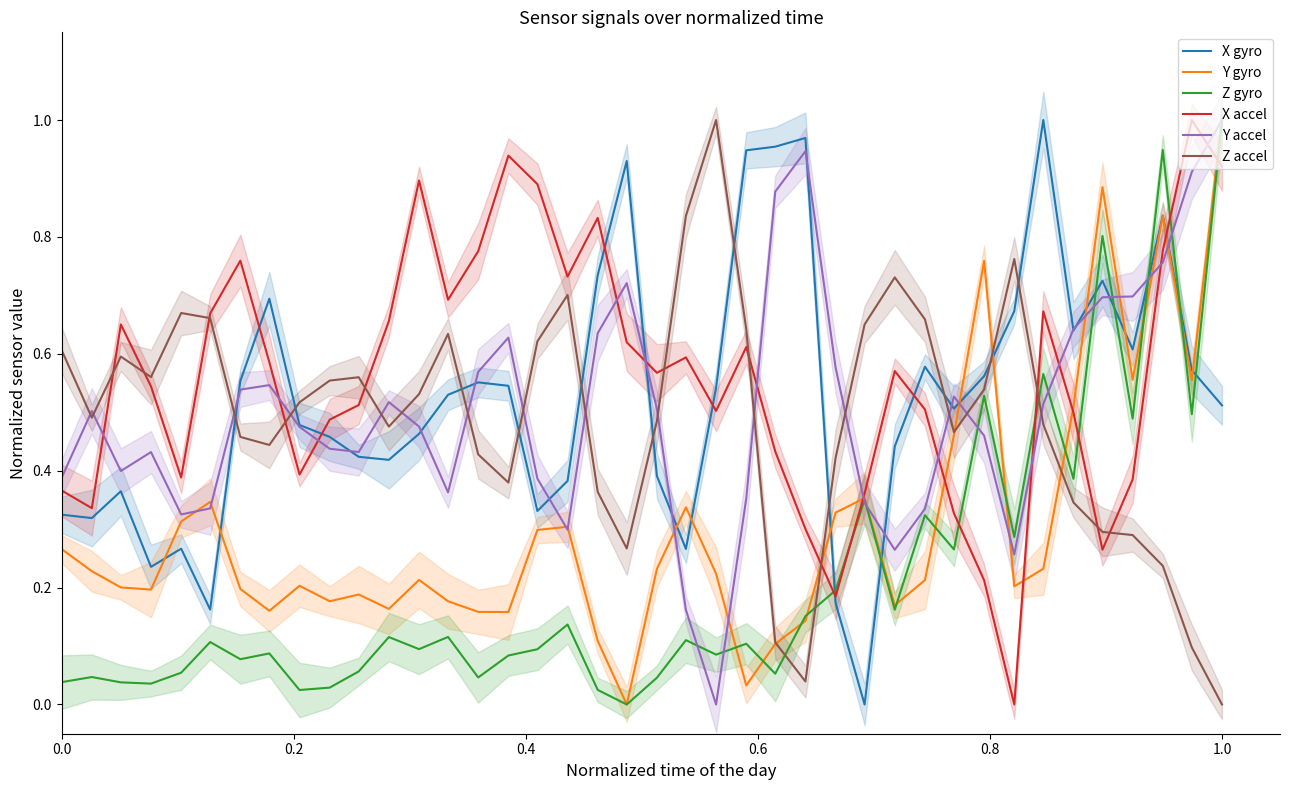

Count the number of data series in this chart.

6